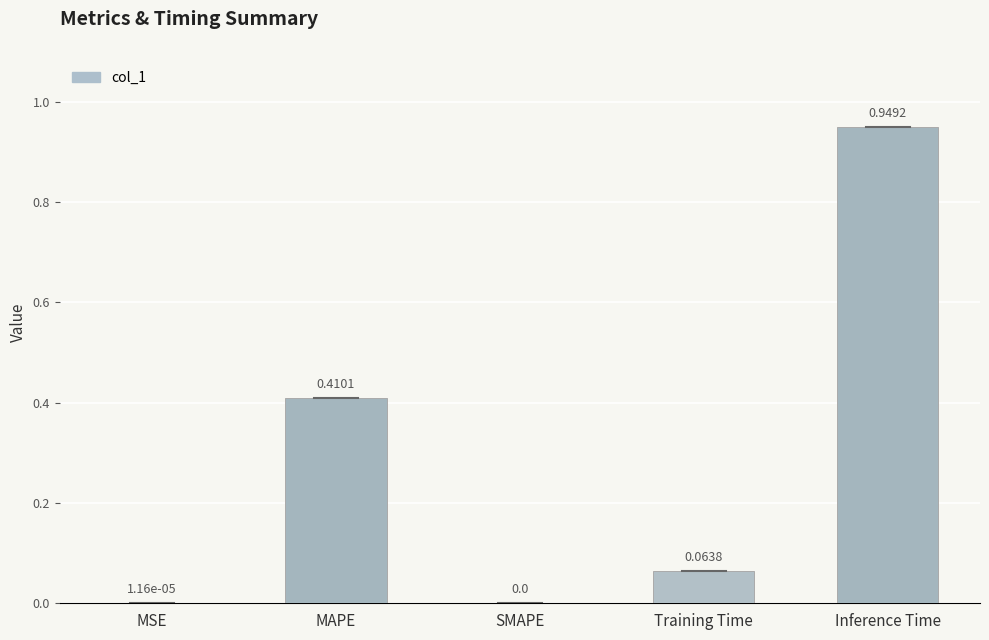

Which category has the highest value across all series?

Inference Time